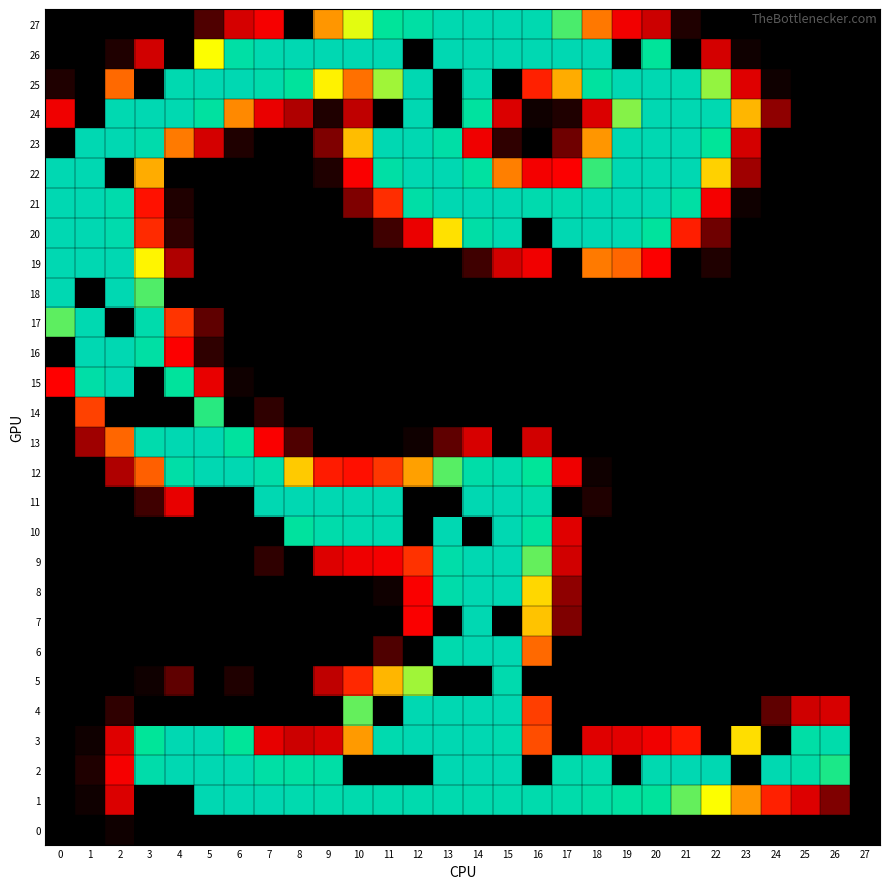

Between 2 and 19, which series saw the biggest shift?

15